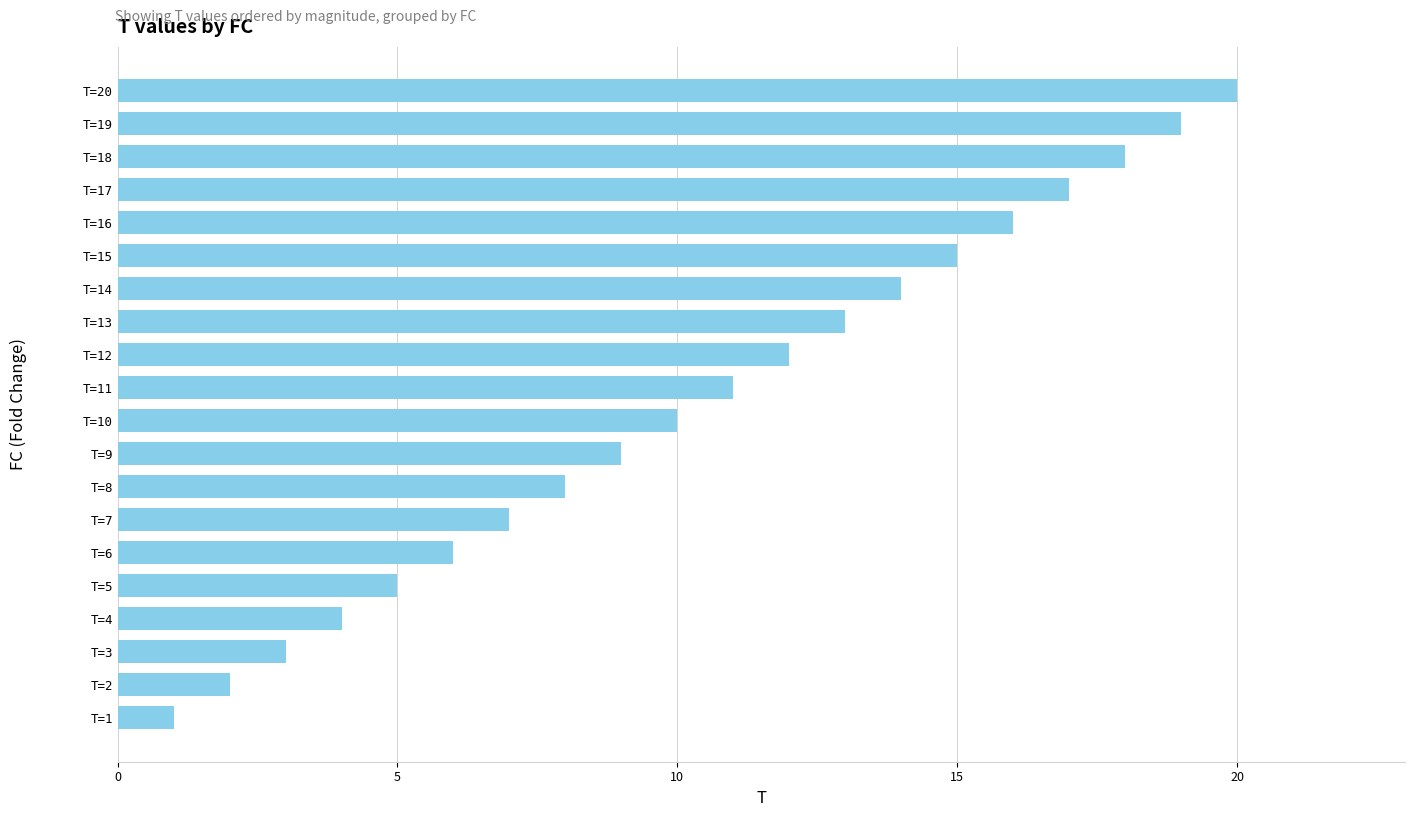

List the labels in order of value, largest first.

T=20, T=19, T=18, T=17, T=16, T=15, T=14, T=13, T=12, T=11, T=10, T=9, T=8, T=7, T=6, T=5, T=4, T=3, T=2, T=1